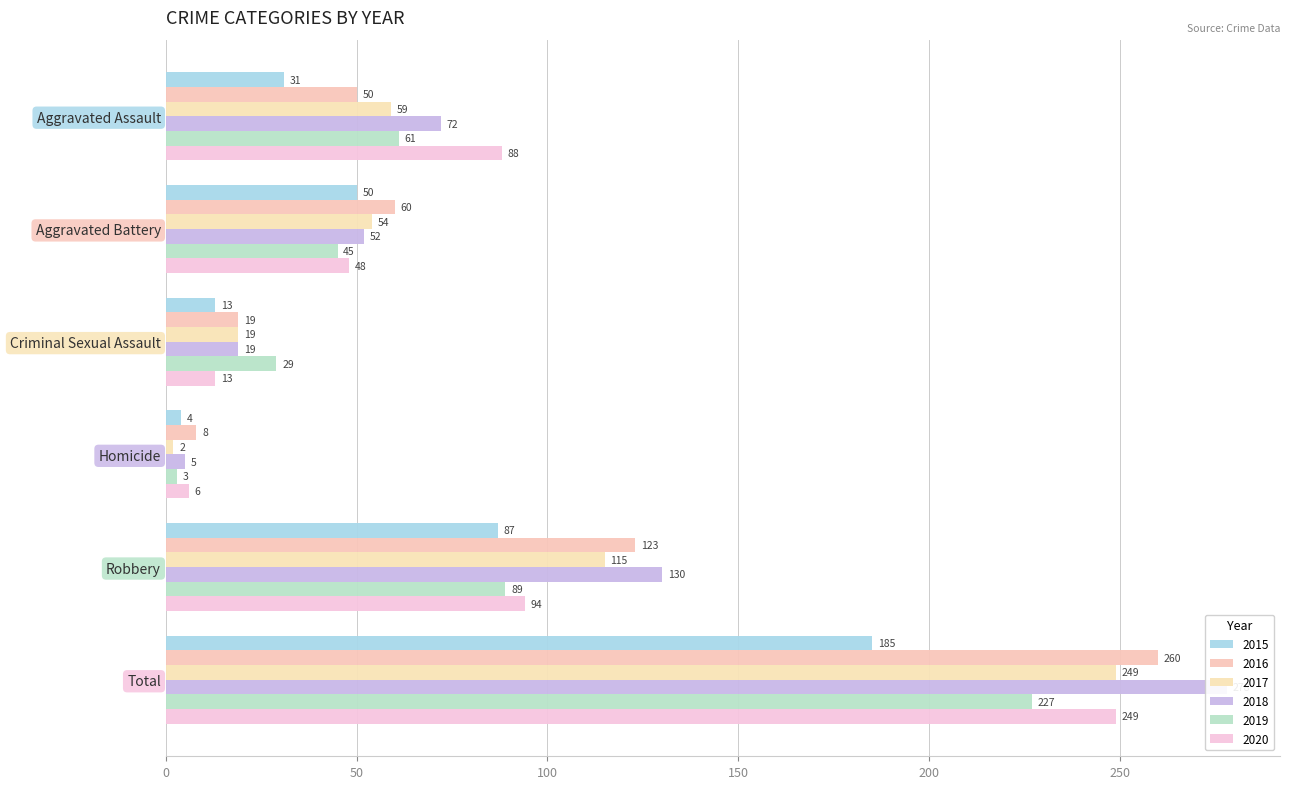

Which series has the largest range (max minus min)?

2018